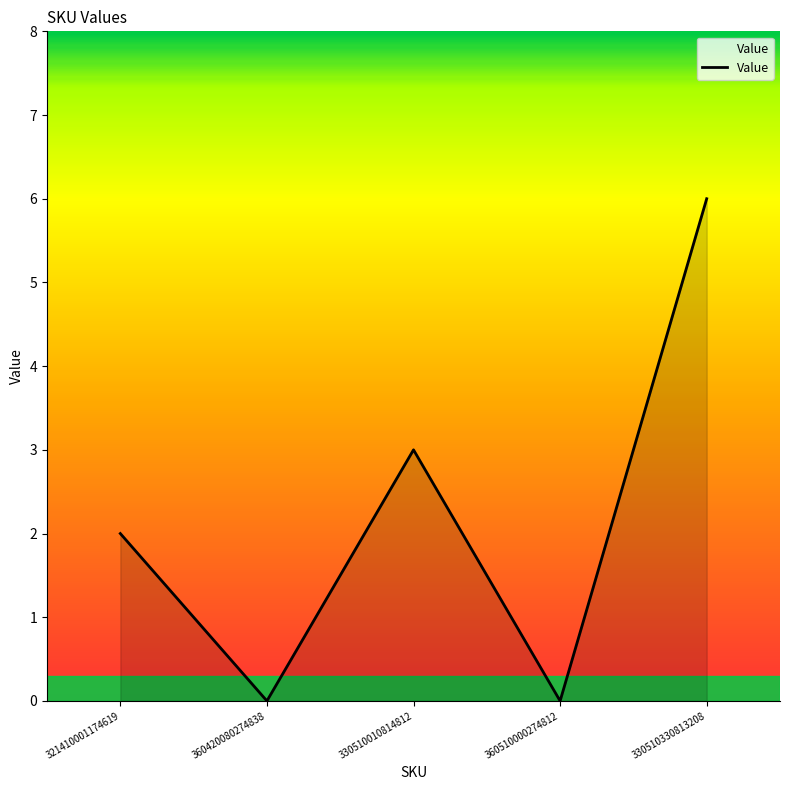

Reading right to left, what are all the values shown in this chart?

330510330813208=6	360510000274812=0	330510010814812=3	360420080274838=0	321410001174619=2